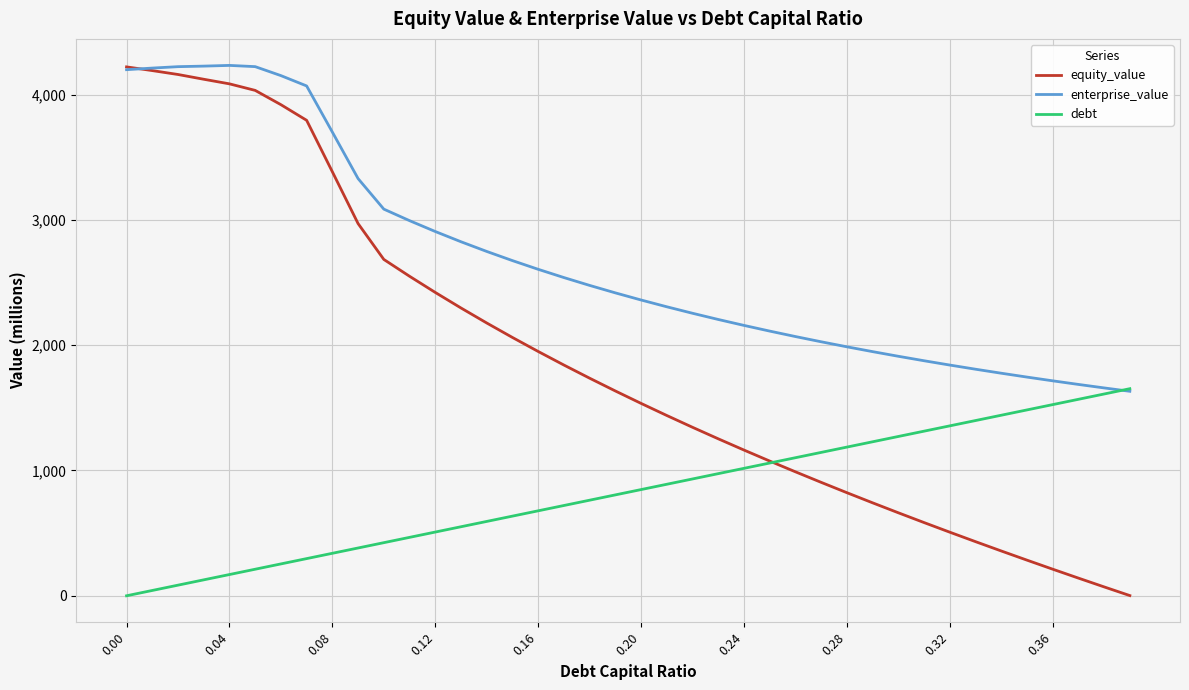

What is the greatest value displayed?

4232.4